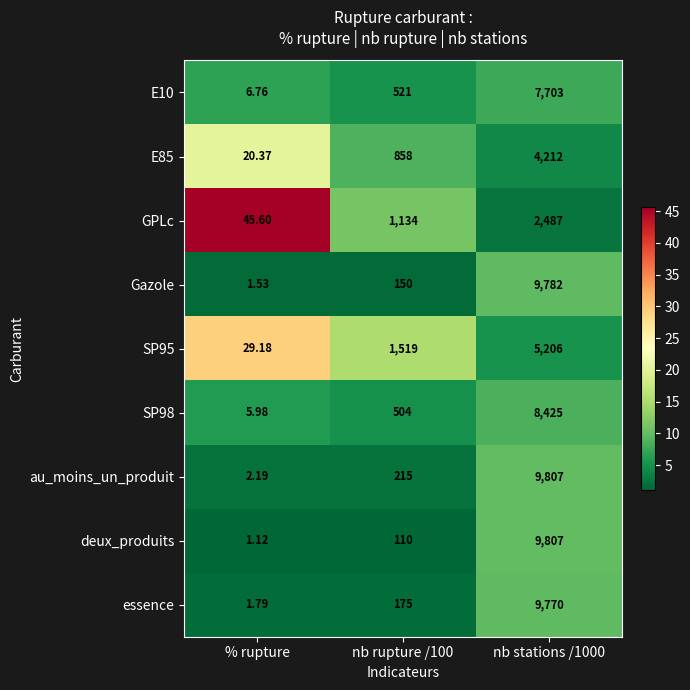

What is the difference between the highest and lowest values at nb stations /1000?

7320.0